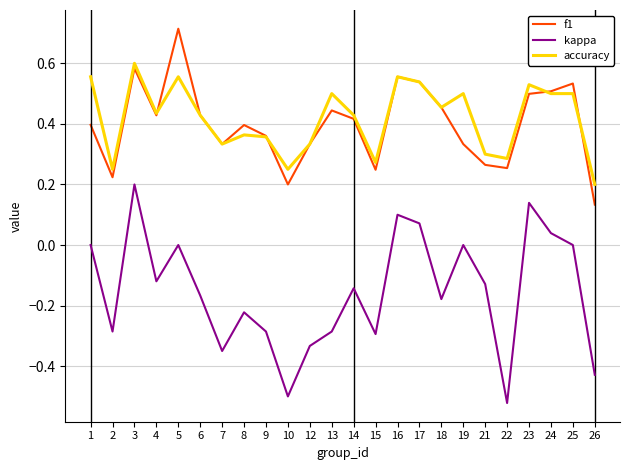

Is it true that kappa equals 0.0 at 24?

True